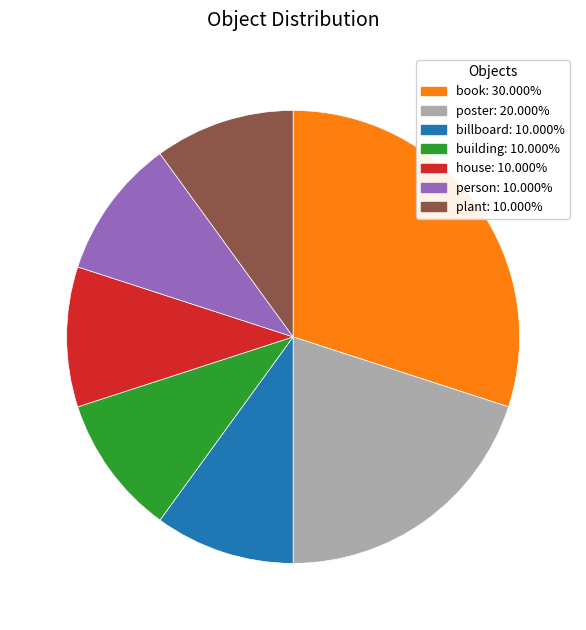

Combined, do building and poster account for over 50%?

No